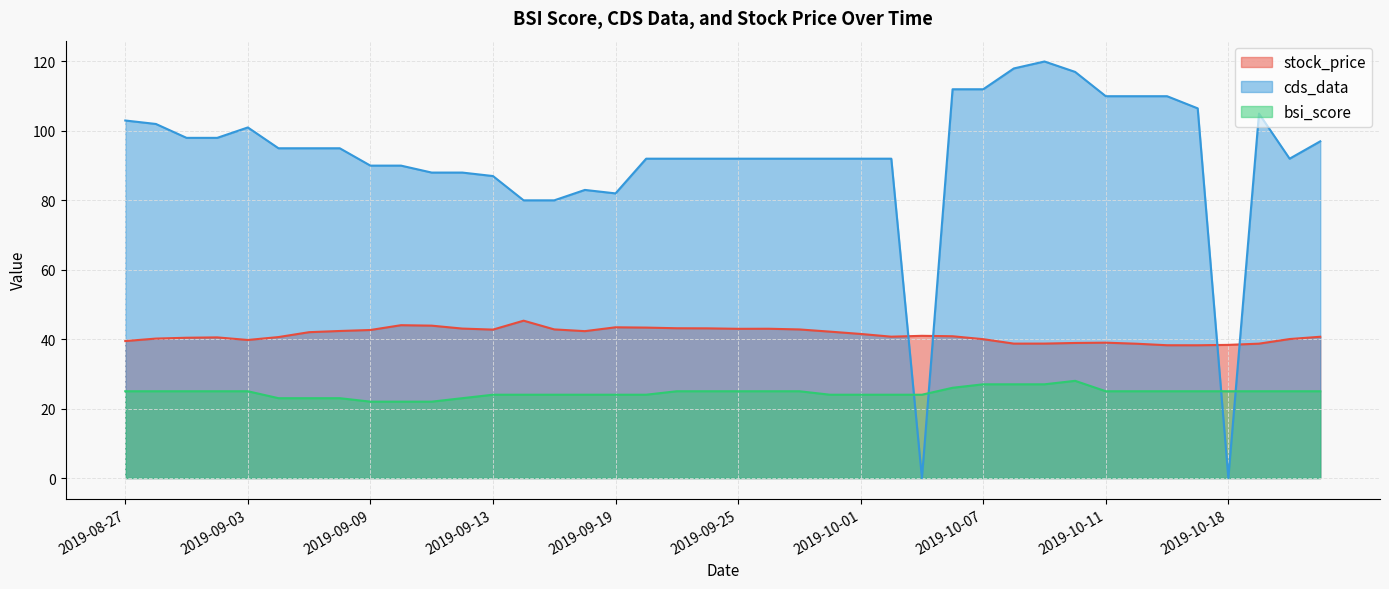

What is the difference between the maximum and minimum values in the stock_price series?

7.1